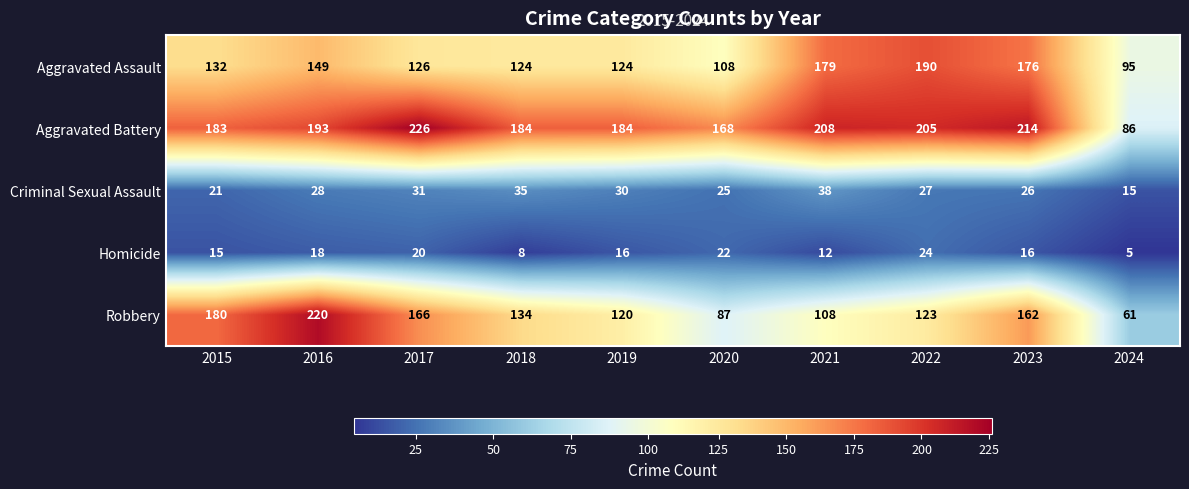

Rank the series at 2016 from lowest to highest value.

Homicide, Criminal Sexual Assault, Aggravated Assault, Aggravated Battery, Robbery